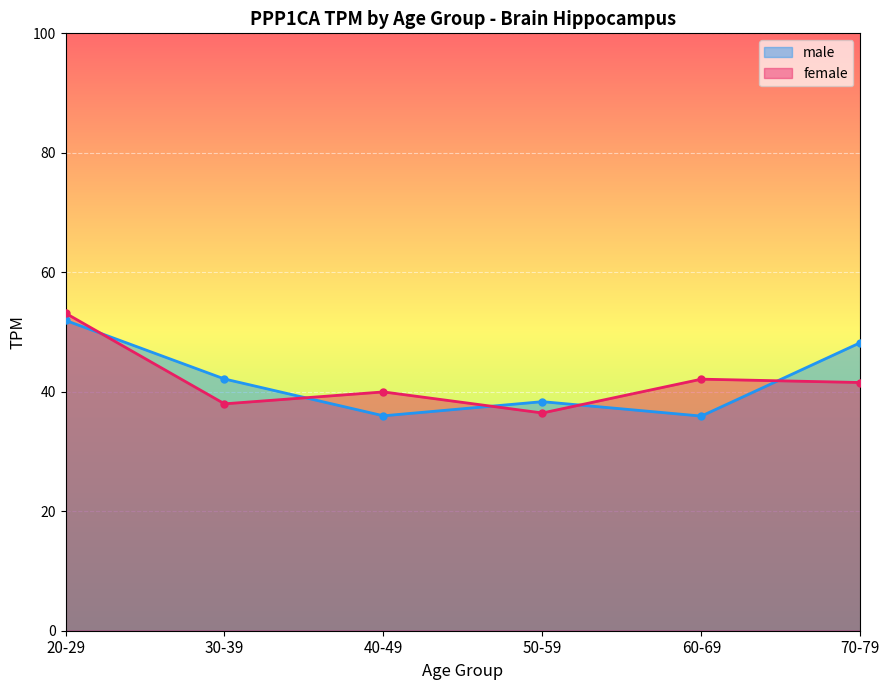

Reading left to right, extract all data points from this chart.

male: 52.0	42.1	36.0	38.3	35.9	48.2
female: 53.1	38.0	40.0	36.5	42.1	41.5